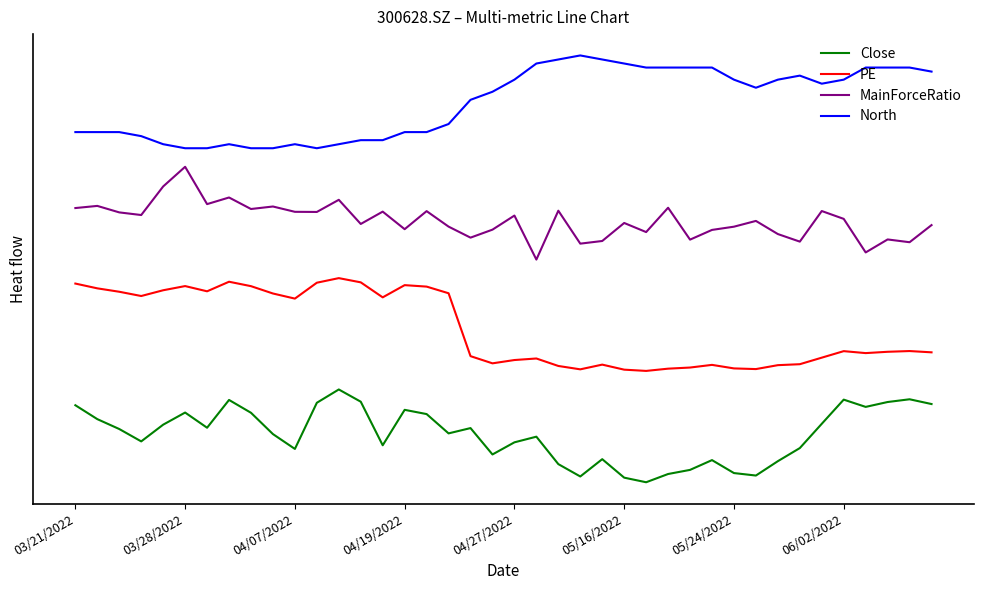

Is this an area chart (filled region under the line)?

No